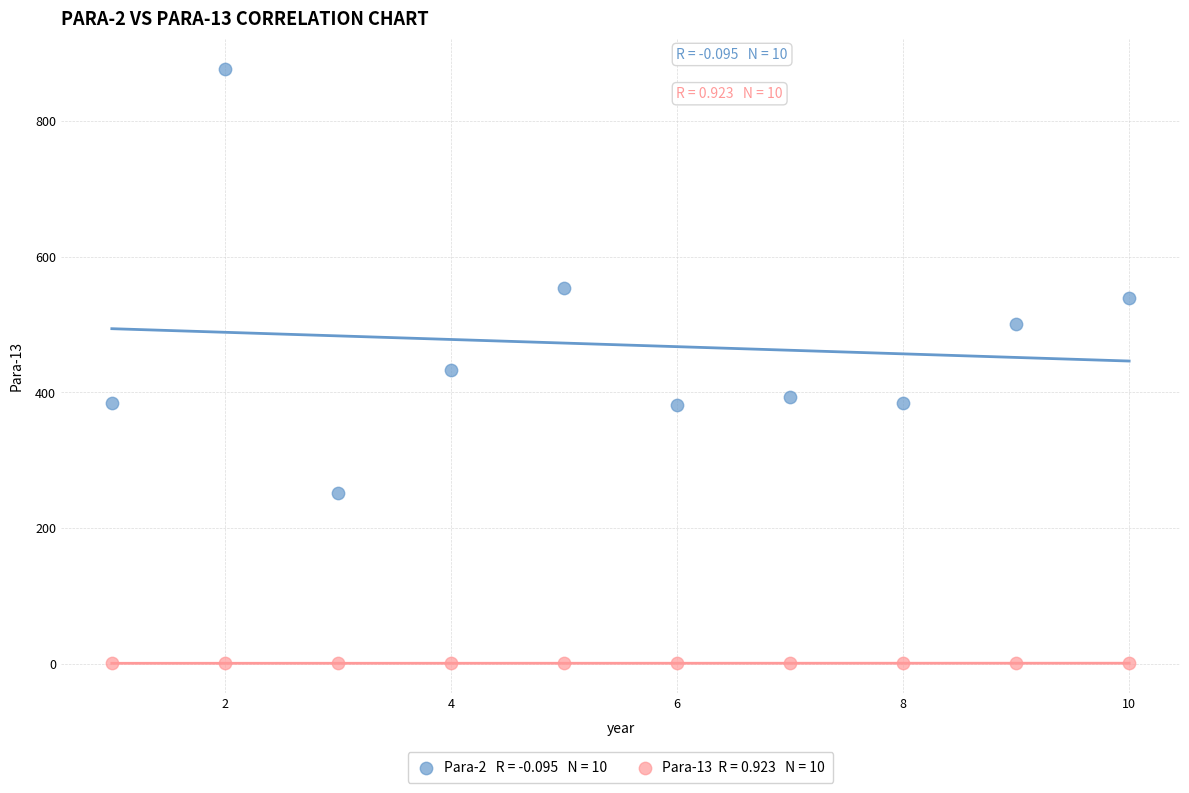

Across all data points, what is the range of X values (max minus min)?

9.0